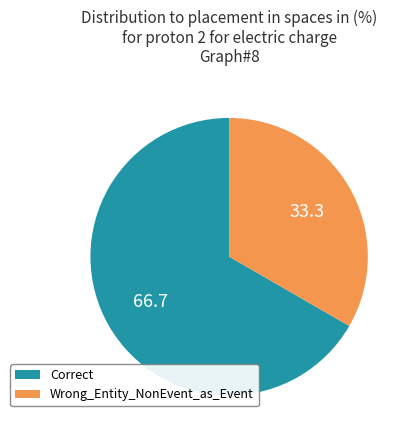

Which has a higher value, Wrong_Entity_NonEvent_as_Event or Correct?

Correct